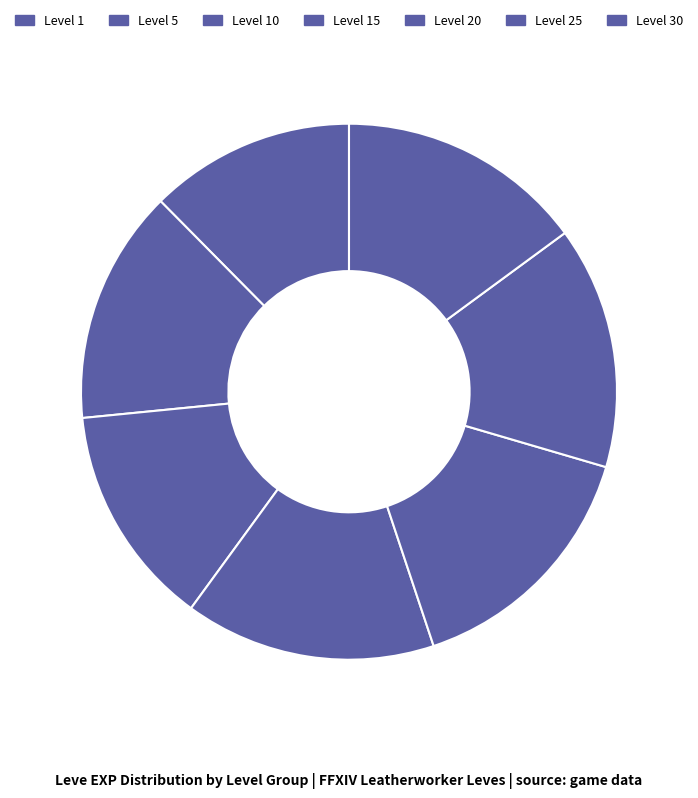

Count the number of slices in the pie.

7